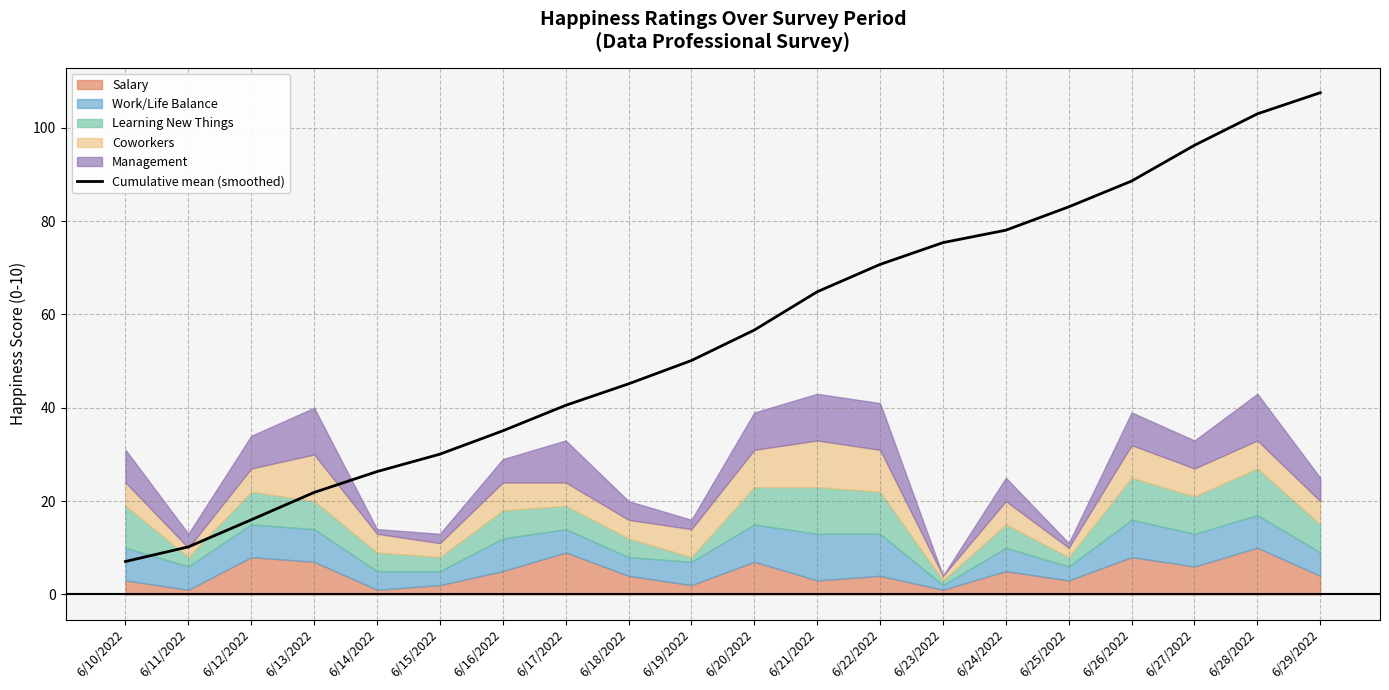

How many values exceed 56?

10